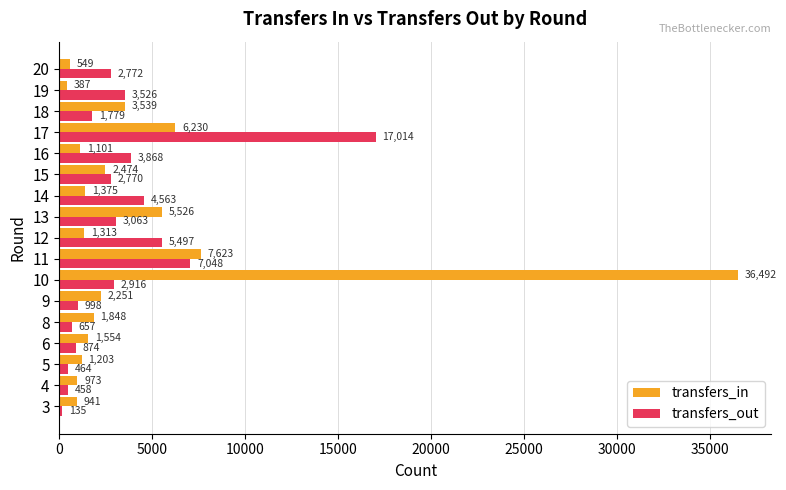

At which label is transfers_in closest to 18439?

11